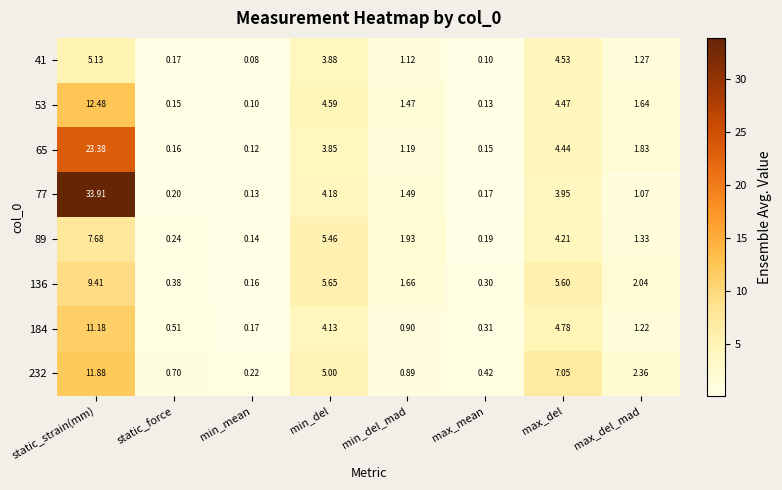

At which label does 89 first exceed 1?

static_strain(mm)